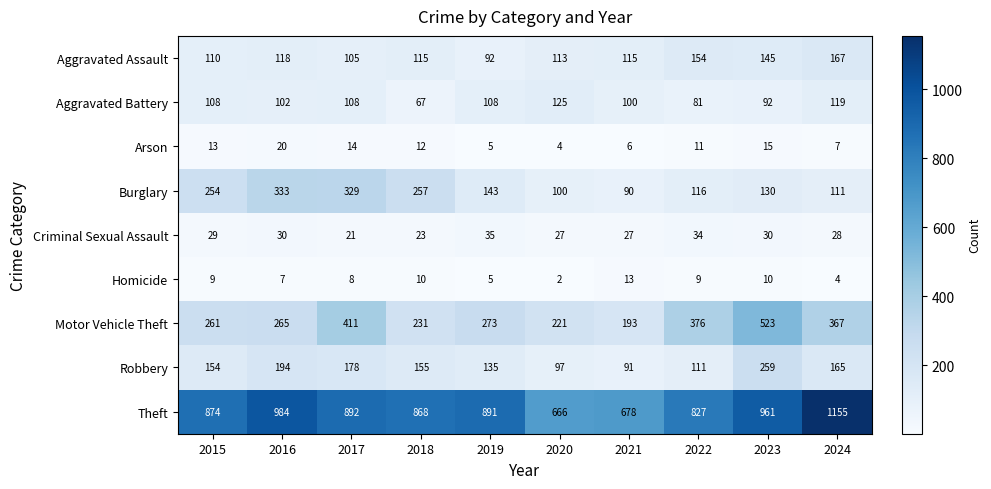

Is it true that Arson equals 22 at 2017?

False